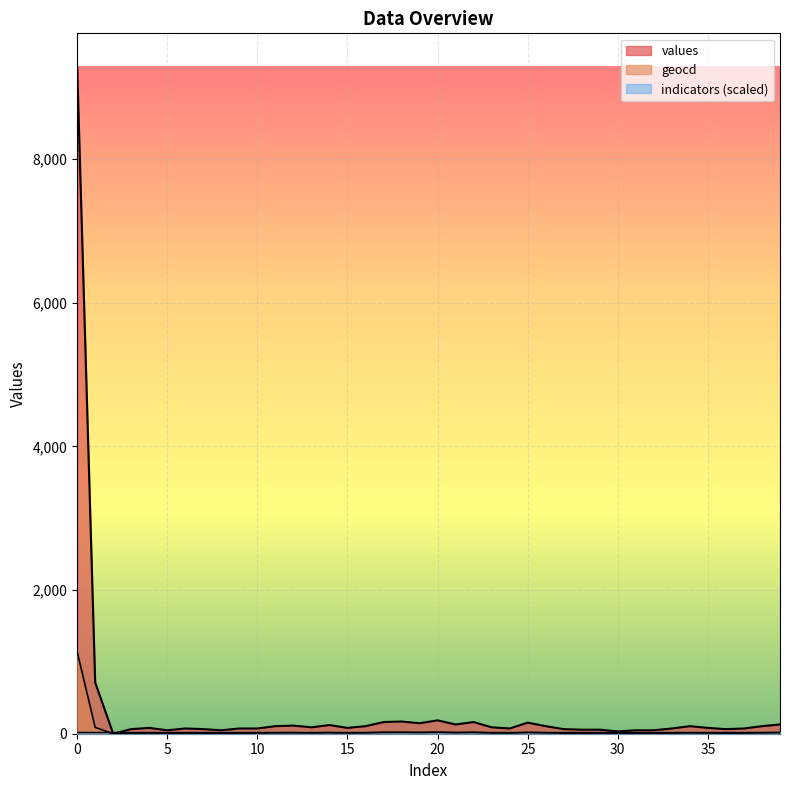

True or false: values and geocd cross at least once.

False